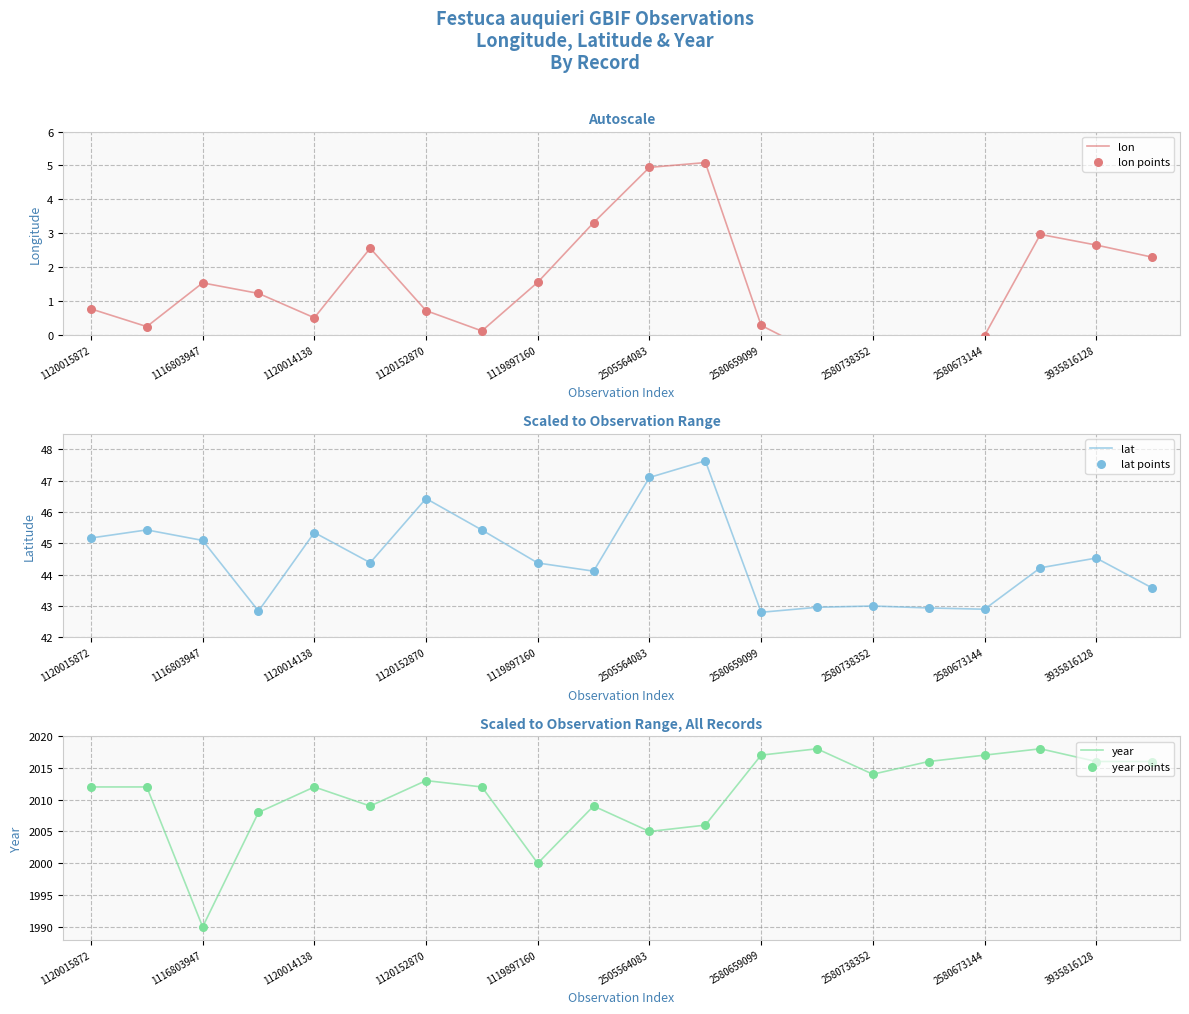

Which series reaches the maximum Y coordinate?

year